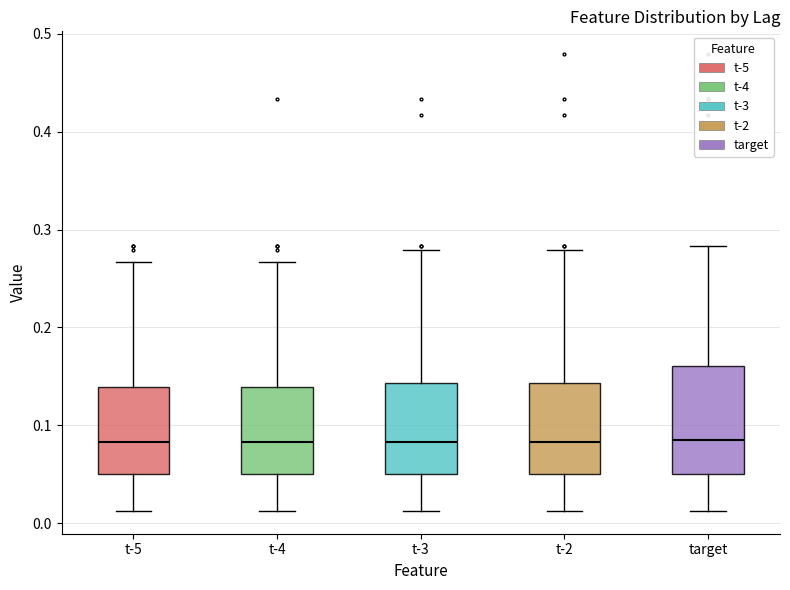

Reading left to right, read every box against the y-axis: the position of its median line, the range the box covers, and the ends of its whiskers. The values are not printed on the chart, so give them approximately, as read against the axis.

t-5: median 0.08, box 0.05 to 0.14, whiskers 0.01 to 0.27
t-4: median 0.08, box 0.05 to 0.14, whiskers 0.01 to 0.27
t-3: median 0.08, box 0.05 to 0.14, whiskers 0.01 to 0.28
t-2: median 0.08, box 0.05 to 0.14, whiskers 0.01 to 0.28
target: median 0.09, box 0.05 to 0.16, whiskers 0.01 to 0.28